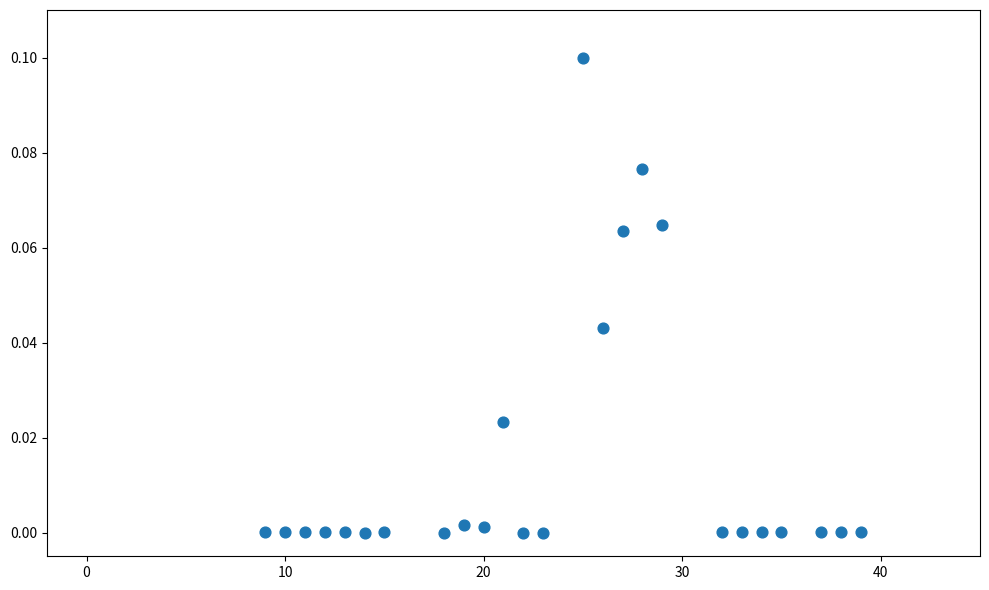

What is the range of X values (max minus min)?

30.0